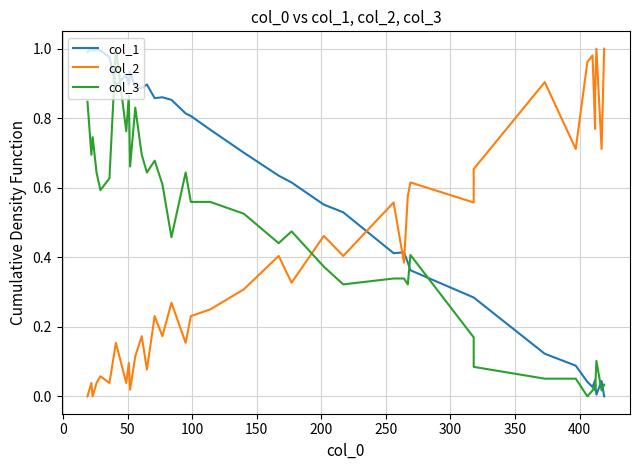

Reading left to right, extract all data points from this chart.

col_1: 1.0	1.0	1.0	1.0	1.0	1.0	0.9	0.9	0.9	0.9	0.9	0.9	0.9	0.9	0.9	0.9	0.8	0.8	0.8	0.7	0.6	0.6	0.6	0.5	0.4	0.4	0.4	0.4	0.3	0.3	0.1	0.1	0.0	0.0	0.0	0.0	0.0	0.0	0.0	0.0
col_2: 0.0	0.0	0.0	0.0	0.1	0.0	0.2	0.0	0.1	0.0	0.1	0.2	0.1	0.2	0.2	0.3	0.2	0.2	0.2	0.3	0.4	0.3	0.5	0.4	0.6	0.4	0.6	0.6	0.6	0.7	0.9	0.7	1.0	1.0	0.8	0.9	0.9	1.0	0.7	1.0
col_3: 0.8	0.7	0.7	0.6	0.6	0.6	1.0	0.8	0.9	0.7	0.8	0.7	0.6	0.7	0.6	0.5	0.6	0.6	0.6	0.5	0.4	0.5	0.4	0.3	0.3	0.3	0.3	0.4	0.2	0.1	0.1	0.1	0.0	0.0	0.0	0.0	0.0	0.1	0.0	0.0